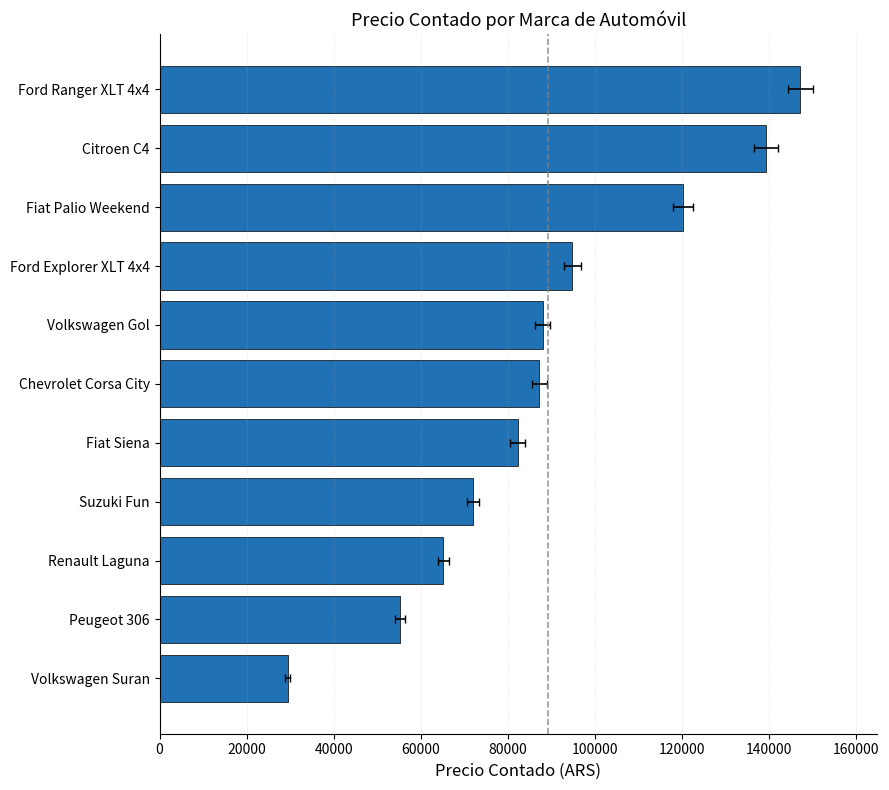

Reading right to left, list all the values displayed in this chart.

147186.0	139230.0	120224.0	94809.0	87958.0	87184.5	82212.0	72023.9	65195.0	55250.0	29437.2